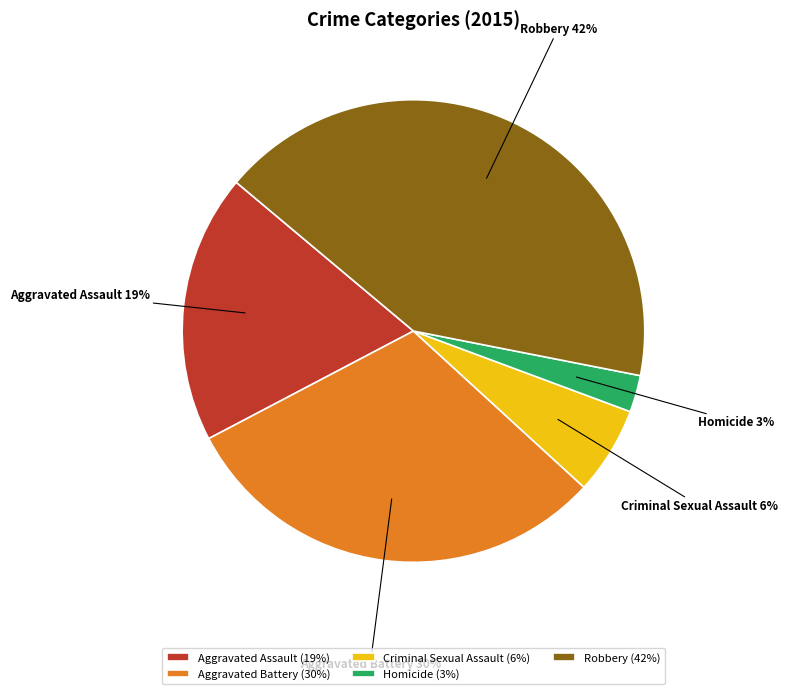

Count the number of slices in the pie.

5